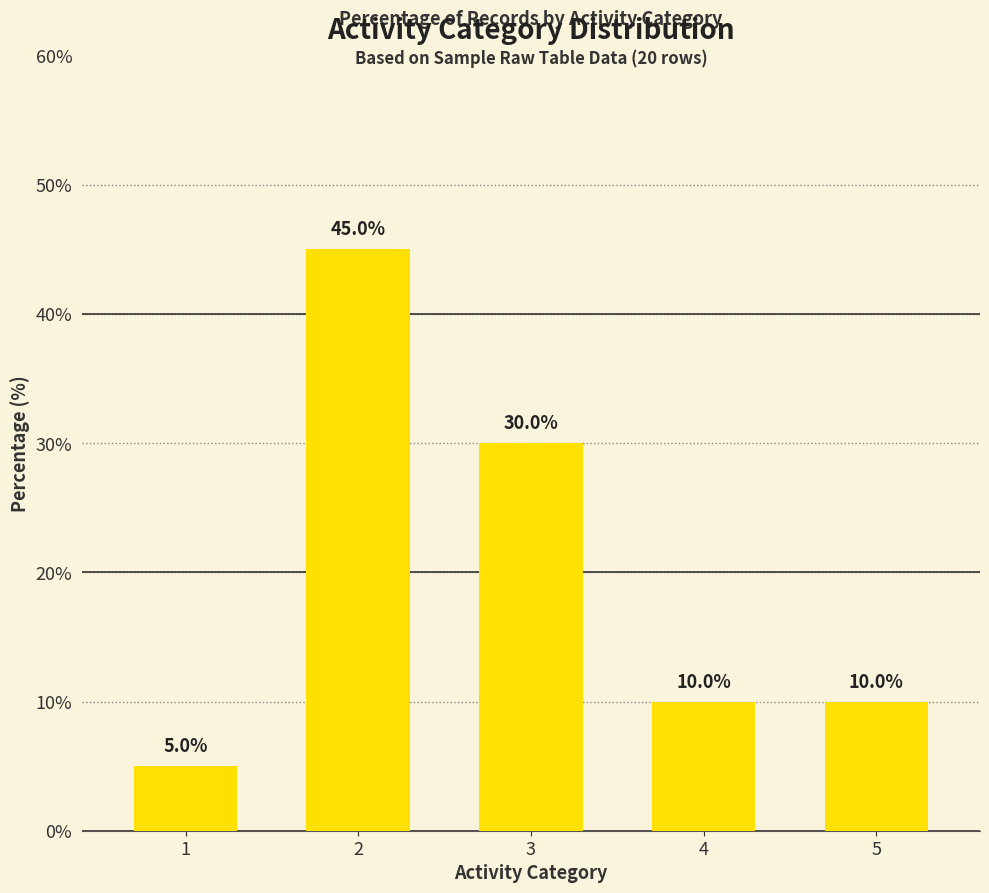

How many series are shown in this chart?

1